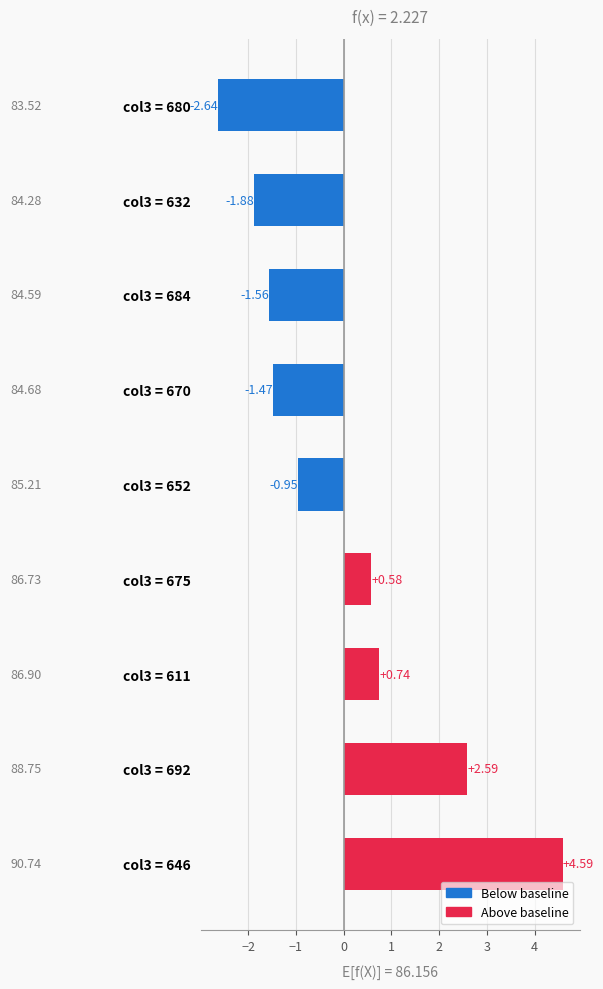

Rank the categories by value from highest to lowest.

col3 = 646, col3 = 692, col3 = 611, col3 = 675, col3 = 652, col3 = 670, col3 = 684, col3 = 632, col3 = 680